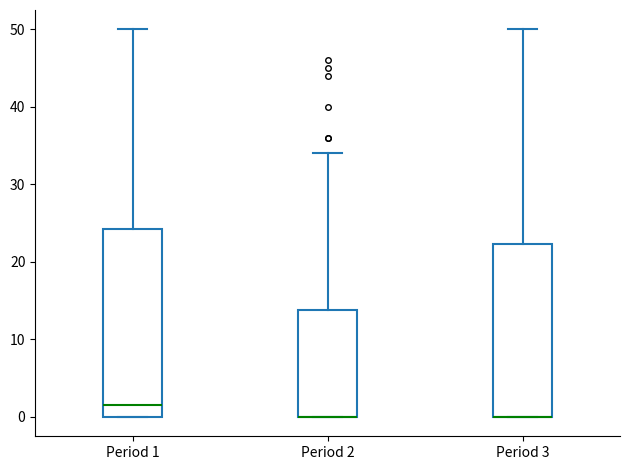

Where is the upper edge of the box for Period 2 on the y-axis? The values are not printed on the chart, so give them approximately, as read against the axis.

14